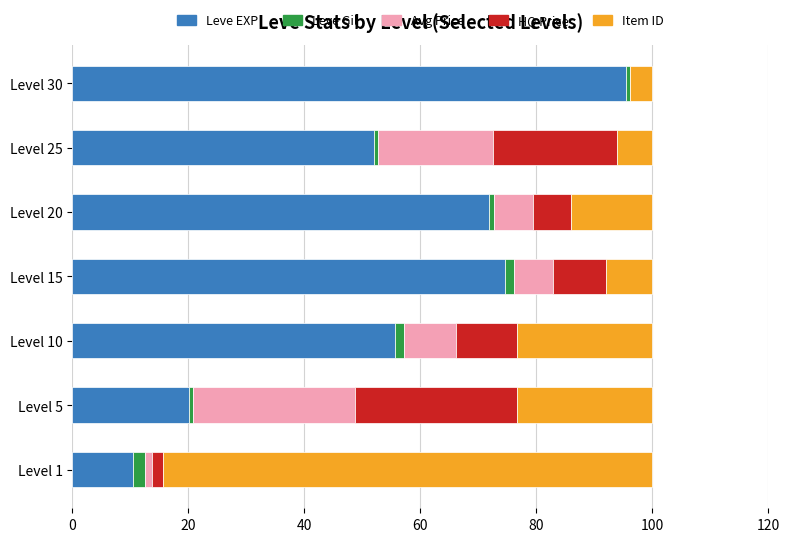

What is the sum of all Leve EXP values?

380.0